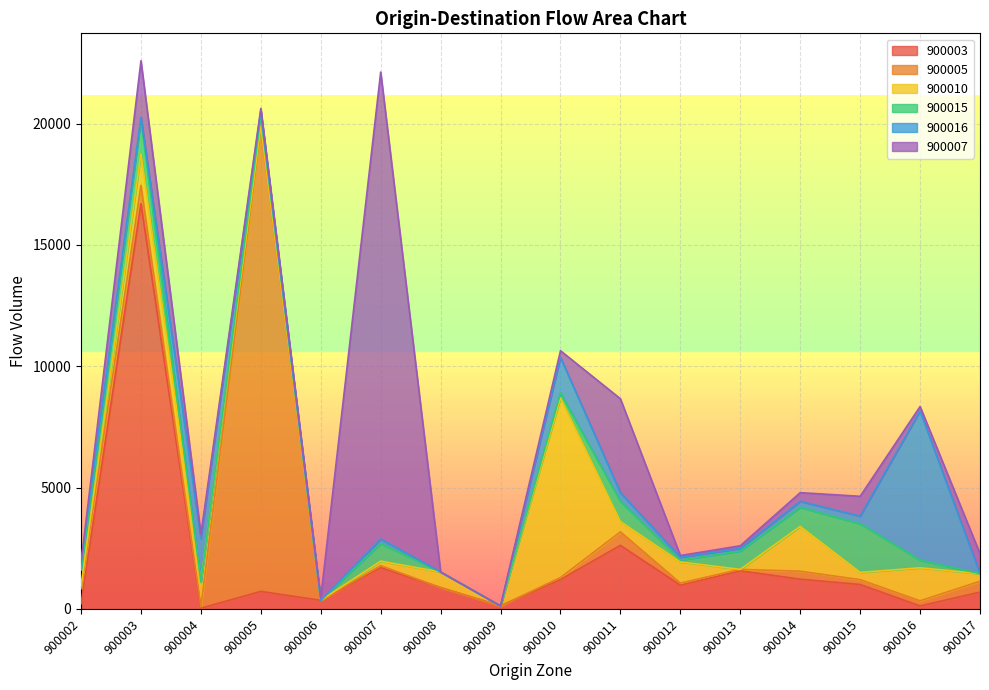

What is the approximate value of 900003 at 900011, to the nearest 10?

2620